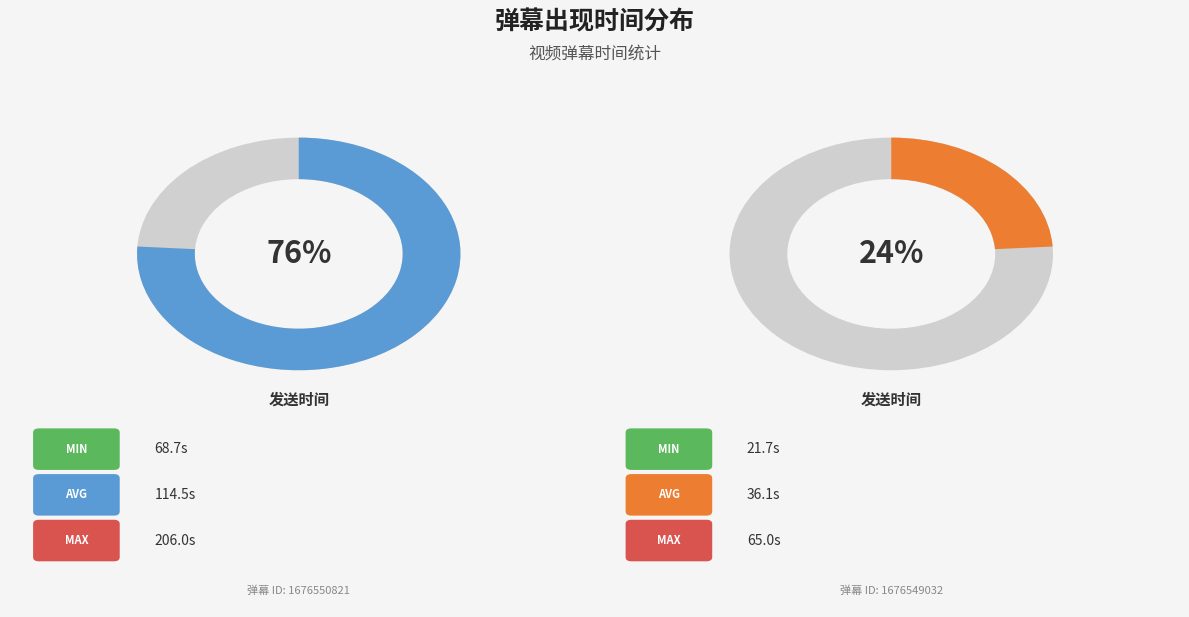

What percentage is the 1676550821 slice, to the nearest percent?

76%